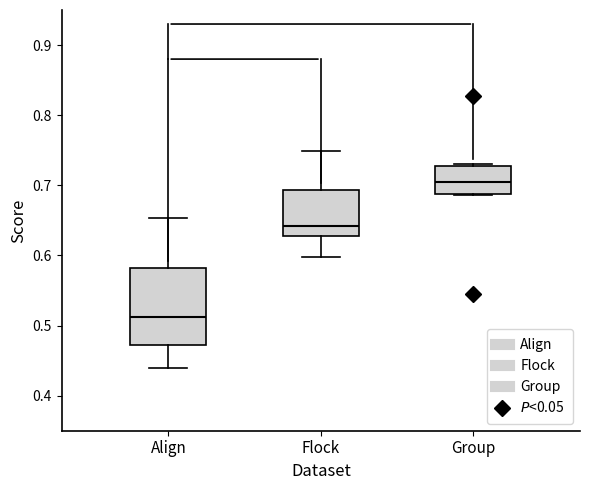

Reading left to right, read every box against the y-axis: the position of its median line, the range the box covers, and the ends of its whiskers. The values are not printed on the chart, so give them approximately, as read against the axis.

Align: median 0.51, box 0.47 to 0.58, whiskers 0.44 to 0.65
Flock: median 0.64, box 0.63 to 0.69, whiskers 0.60 to 0.75
Group: median 0.70, box 0.69 to 0.73, whiskers 0.69 to 0.73 (just above the box's upper edge)